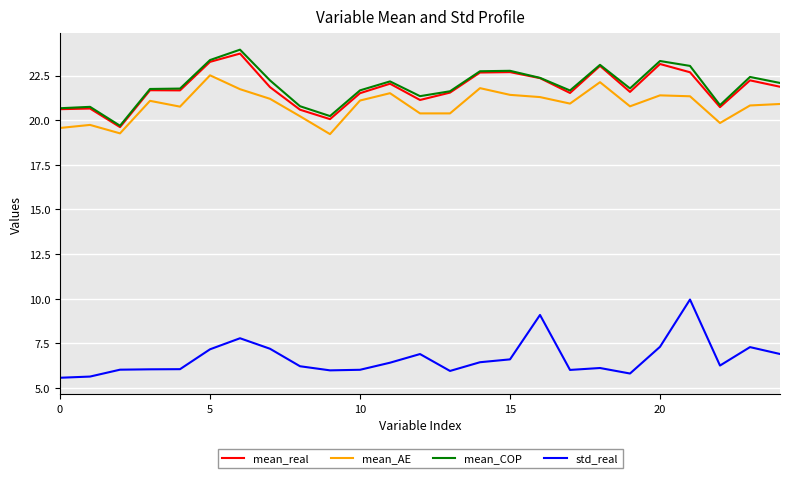

What is the lowest value of the std_real series?

5.6